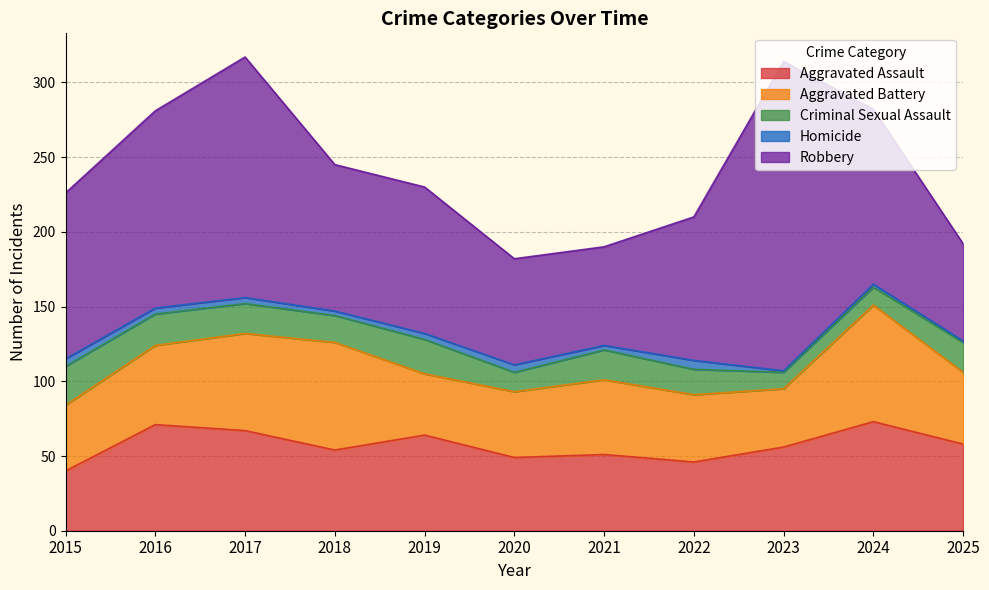

How many lines are shown in the chart?

5